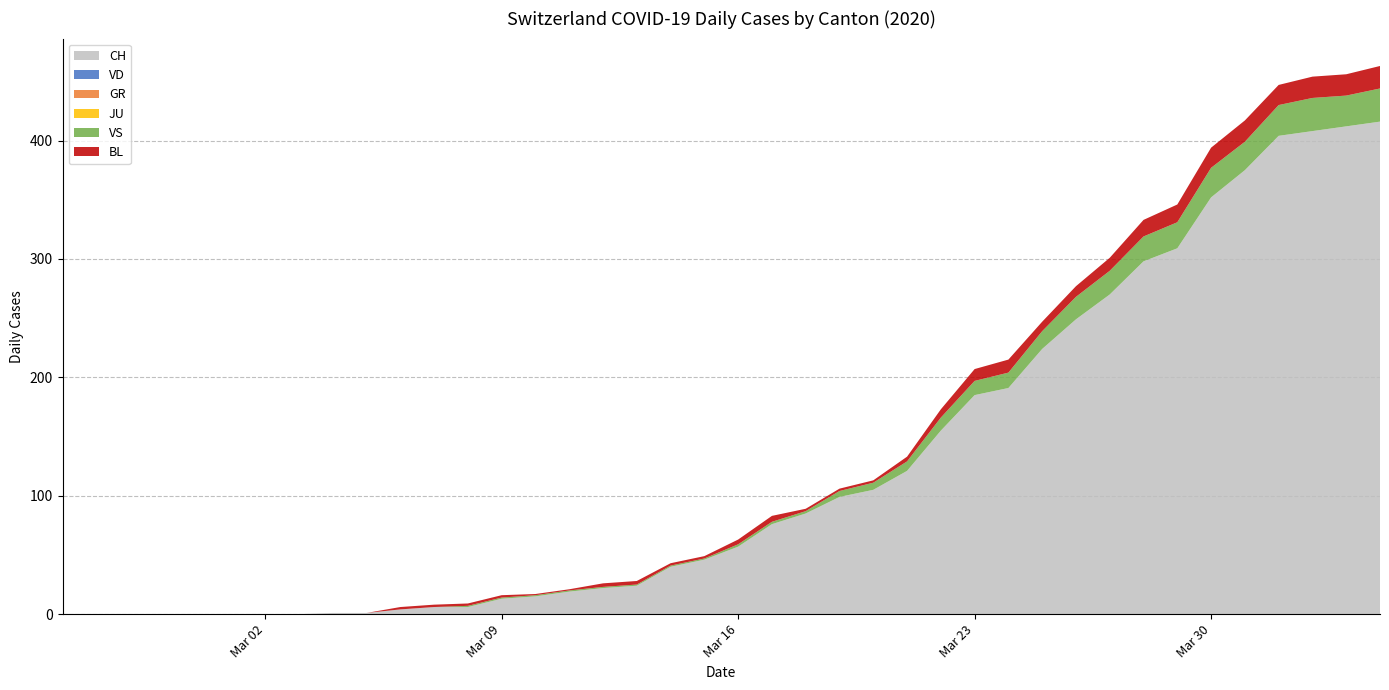

Reading right to left, list all the values displayed in this chart.

CH: 2020-04-04=416	2020-04-03=412	2020-04-02=408	2020-04-01=404	2020-03-31=375	2020-03-30=352	2020-03-29=309	2020-03-28=298	2020-03-27=270	2020-03-26=249	2020-03-25=224	2020-03-24=191	2020-03-23=185	2020-03-22=155	2020-03-21=121	2020-03-20=105	2020-03-19=99	2020-03-18=85	2020-03-17=76	2020-03-16=57	2020-03-15=46	2020-03-14=40	2020-03-13=24	2020-03-12=22	2020-03-11=19	2020-03-10=15	2020-03-09=13	2020-03-08=6	2020-03-07=6	2020-03-06=4	2020-03-05=1	2020-03-04=1	2020-03-03=0	2020-03-02=0	2020-03-01=0	2020-02-29=0	2020-02-28=0	2020-02-27=0	2020-02-26=0	2020-02-25=0
VD: 2020-04-04=0	2020-04-03=0	2020-04-02=0	2020-04-01=0	2020-03-31=0	2020-03-30=0	2020-03-29=0	2020-03-28=0	2020-03-27=0	2020-03-26=0	2020-03-25=0	2020-03-24=0	2020-03-23=0	2020-03-22=0	2020-03-21=0	2020-03-20=0	2020-03-19=0	2020-03-18=0	2020-03-17=0	2020-03-16=0	2020-03-15=0	2020-03-14=0	2020-03-13=0	2020-03-12=0	2020-03-11=0	2020-03-10=0	2020-03-09=0	2020-03-08=0	2020-03-07=0	2020-03-06=0	2020-03-05=0	2020-03-04=0	2020-03-03=0	2020-03-02=0	2020-03-01=0	2020-02-29=0	2020-02-28=0	2020-02-27=0	2020-02-26=0	2020-02-25=0
GR: 2020-04-04=0	2020-04-03=0	2020-04-02=0	2020-04-01=0	2020-03-31=0	2020-03-30=0	2020-03-29=0	2020-03-28=0	2020-03-27=0	2020-03-26=0	2020-03-25=0	2020-03-24=0	2020-03-23=0	2020-03-22=0	2020-03-21=0	2020-03-20=0	2020-03-19=0	2020-03-18=0	2020-03-17=0	2020-03-16=0	2020-03-15=0	2020-03-14=0	2020-03-13=0	2020-03-12=0	2020-03-11=0	2020-03-10=0	2020-03-09=0	2020-03-08=0	2020-03-07=0	2020-03-06=0	2020-03-05=0	2020-03-04=0	2020-03-03=0	2020-03-02=0	2020-03-01=0	2020-02-29=0	2020-02-28=0	2020-02-27=0	2020-02-26=0	2020-02-25=0
JU: 2020-04-04=0	2020-04-03=0	2020-04-02=0	2020-04-01=0	2020-03-31=0	2020-03-30=0	2020-03-29=0	2020-03-28=0	2020-03-27=0	2020-03-26=0	2020-03-25=0	2020-03-24=0	2020-03-23=0	2020-03-22=0	2020-03-21=0	2020-03-20=0	2020-03-19=0	2020-03-18=0	2020-03-17=0	2020-03-16=0	2020-03-15=0	2020-03-14=0	2020-03-13=0	2020-03-12=0	2020-03-11=0	2020-03-10=0	2020-03-09=0	2020-03-08=0	2020-03-07=0	2020-03-06=0	2020-03-05=0	2020-03-04=0	2020-03-03=0	2020-03-02=0	2020-03-01=0	2020-02-29=0	2020-02-28=0	2020-02-27=0	2020-02-26=0	2020-02-25=0
VS: 2020-04-04=28	2020-04-03=26	2020-04-02=28	2020-04-01=26	2020-03-31=24	2020-03-30=25	2020-03-29=22	2020-03-28=21	2020-03-27=20	2020-03-26=19	2020-03-25=15	2020-03-24=13	2020-03-23=12	2020-03-22=11	2020-03-21=8	2020-03-20=6	2020-03-19=5	2020-03-18=2	2020-03-17=2	2020-03-16=2	2020-03-15=1	2020-03-14=1	2020-03-13=1	2020-03-12=1	2020-03-11=1	2020-03-10=1	2020-03-09=1	2020-03-08=1	2020-03-07=0	2020-03-06=0	2020-03-05=0	2020-03-04=0	2020-03-03=0	2020-03-02=0	2020-03-01=0	2020-02-29=0	2020-02-28=0	2020-02-27=0	2020-02-26=0	2020-02-25=0
BL: 2020-04-04=19	2020-04-03=18	2020-04-02=18	2020-04-01=17	2020-03-31=18	2020-03-30=17	2020-03-29=15	2020-03-28=14	2020-03-27=11	2020-03-26=9	2020-03-25=8	2020-03-24=11	2020-03-23=10	2020-03-22=7	2020-03-21=4	2020-03-20=2	2020-03-19=2	2020-03-18=2	2020-03-17=5	2020-03-16=4	2020-03-15=2	2020-03-14=2	2020-03-13=3	2020-03-12=3	2020-03-11=1	2020-03-10=1	2020-03-09=2	2020-03-08=2	2020-03-07=2	2020-03-06=2	2020-03-05=0	2020-03-04=0	2020-03-03=0	2020-03-02=0	2020-03-01=0	2020-02-29=0	2020-02-28=0	2020-02-27=0	2020-02-26=0	2020-02-25=0